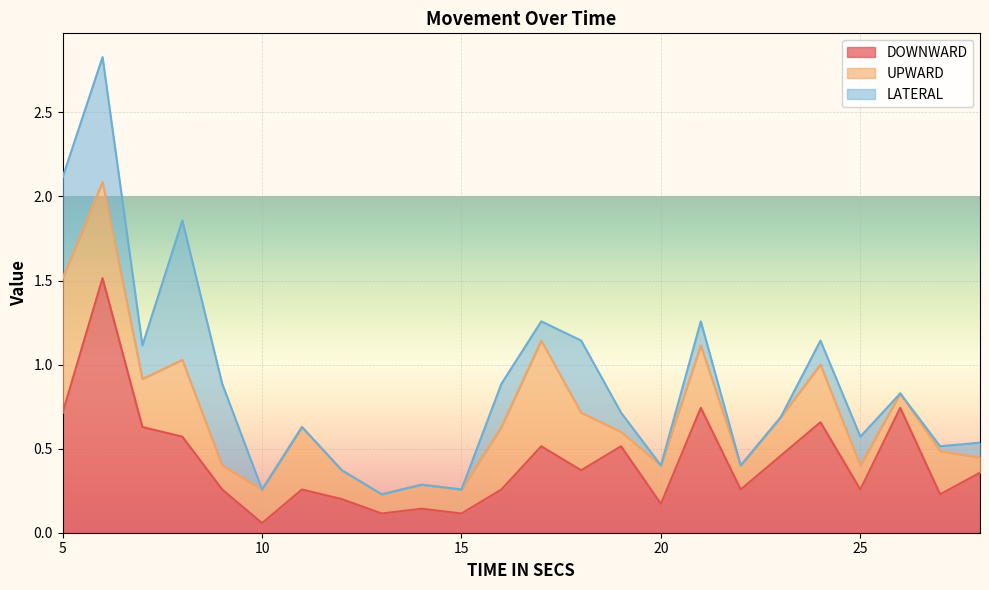

Reading right to left, what are all the values shown in this chart?

DOWNWARD: 0.4	0.2	0.7	0.3	0.7	0.5	0.3	0.7	0.2	0.5	0.4	0.5	0.3	0.1	0.1	0.1	0.2	0.3	0.1	0.3	0.6	0.6	1.5	0.7
UPWARD: 0.1	0.3	0.1	0.1	0.3	0.2	0.1	0.4	0.2	0.1	0.3	0.6	0.4	0.1	0.1	0.1	0.2	0.4	0.2	0.1	0.5	0.3	0.6	0.8
LATERAL: 0.1	0.0	0.0	0.2	0.1	0.0	0.0	0.1	0.0	0.1	0.4	0.1	0.3	0.0	0.0	0.0	0.0	0.0	0.0	0.5	0.8	0.2	0.7	0.6